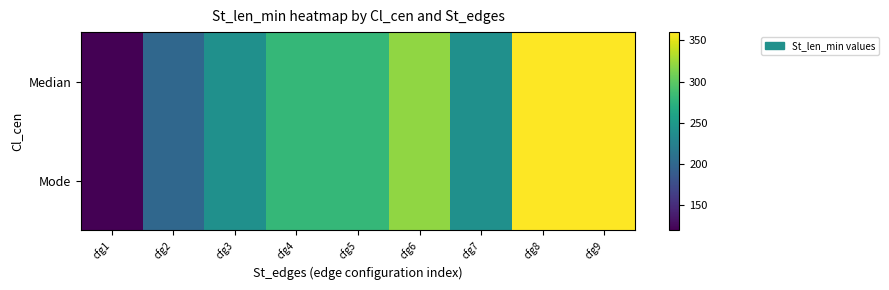

Count the number of data series in this chart.

2